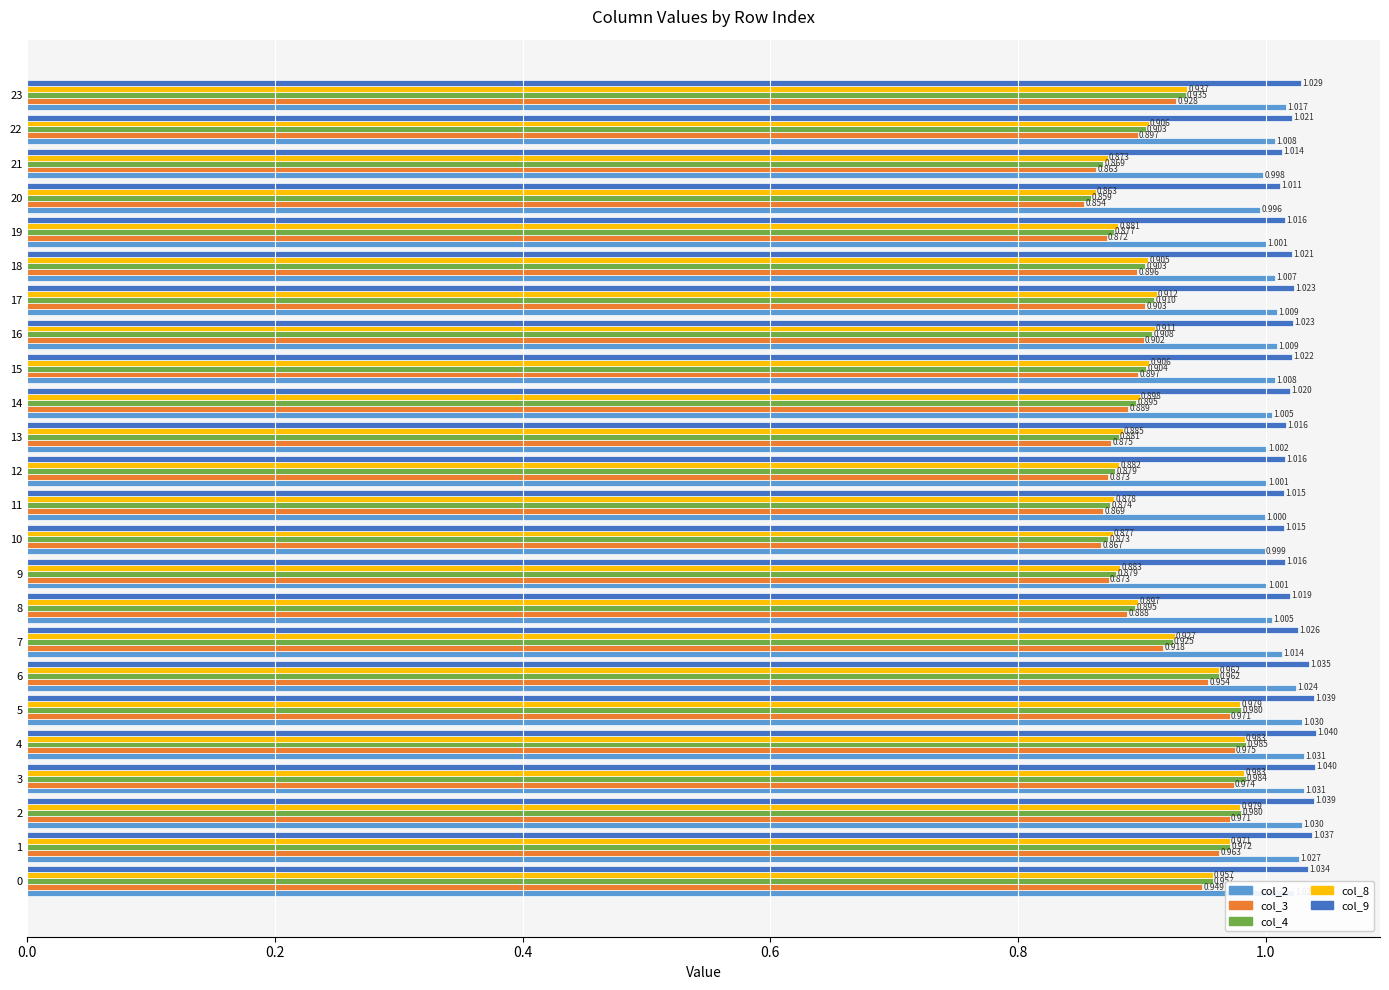

At which category is the sum across all series the highest?

4